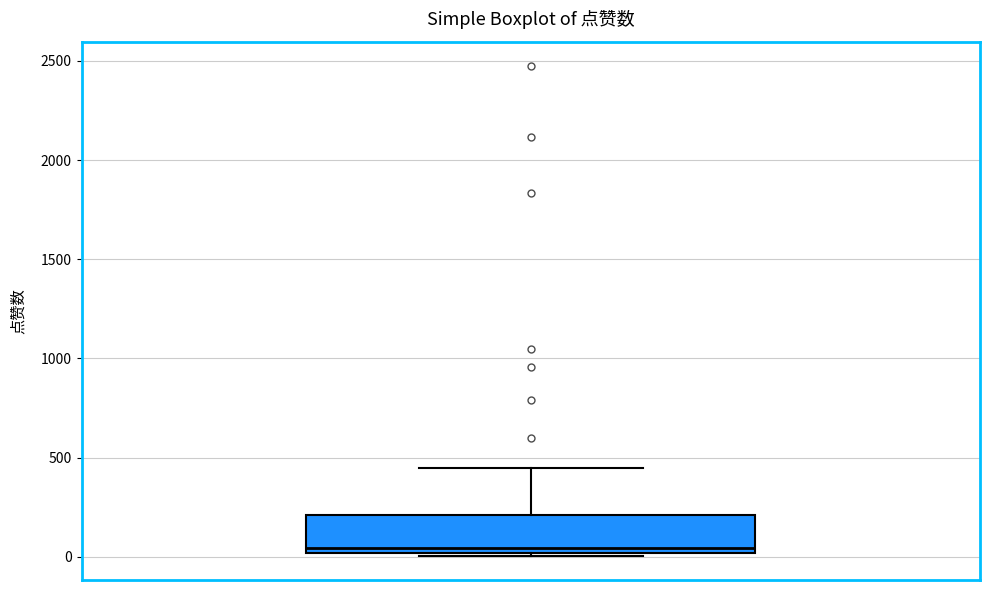

Read this box plot against the y-axis: the position of the median line, the range covered by the box, and the ends of both whiskers. The values are not printed on the chart, so give them approximately, as read against the axis.

median 50, box 0 to 200, whiskers 0 to 450